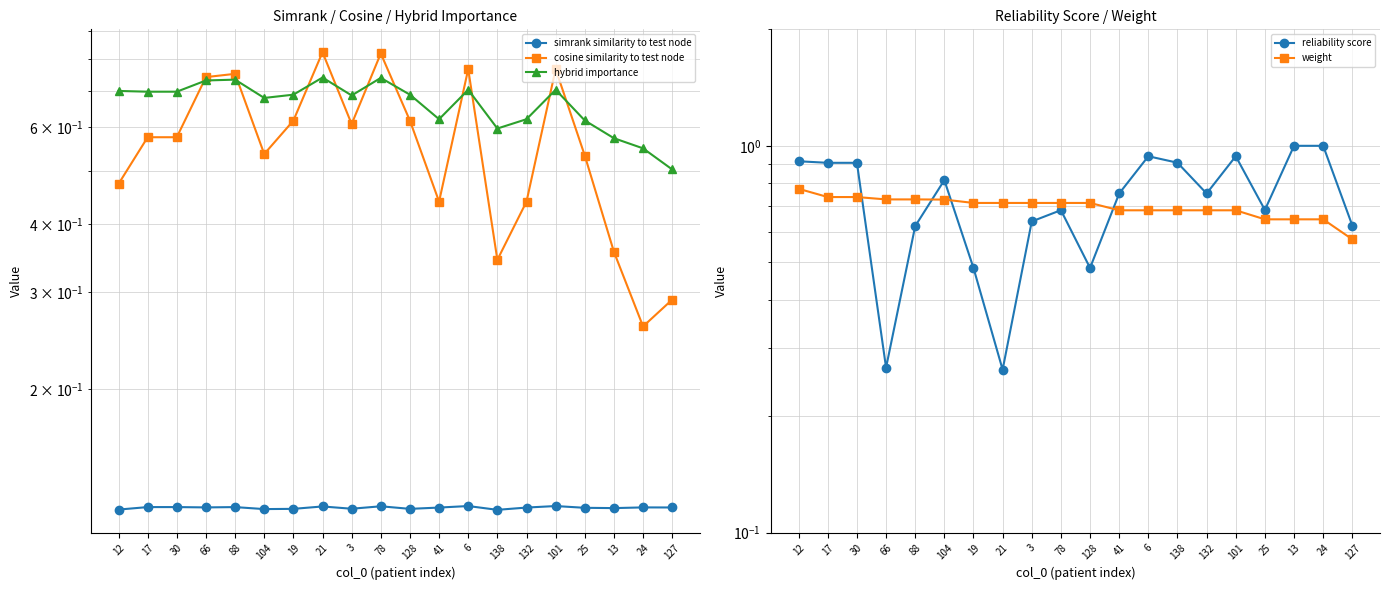

What is the difference between the second highest and second lowest values in the reliability score series?

0.7